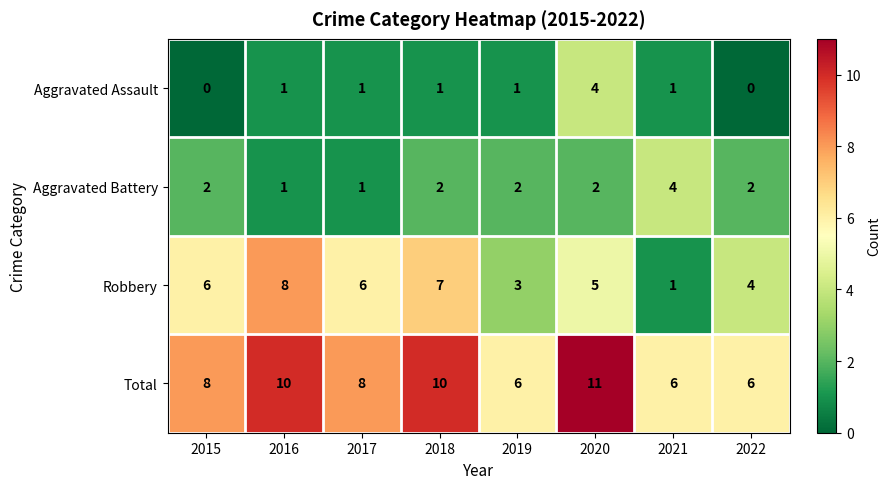

What is the maximum value shown in the chart?

11